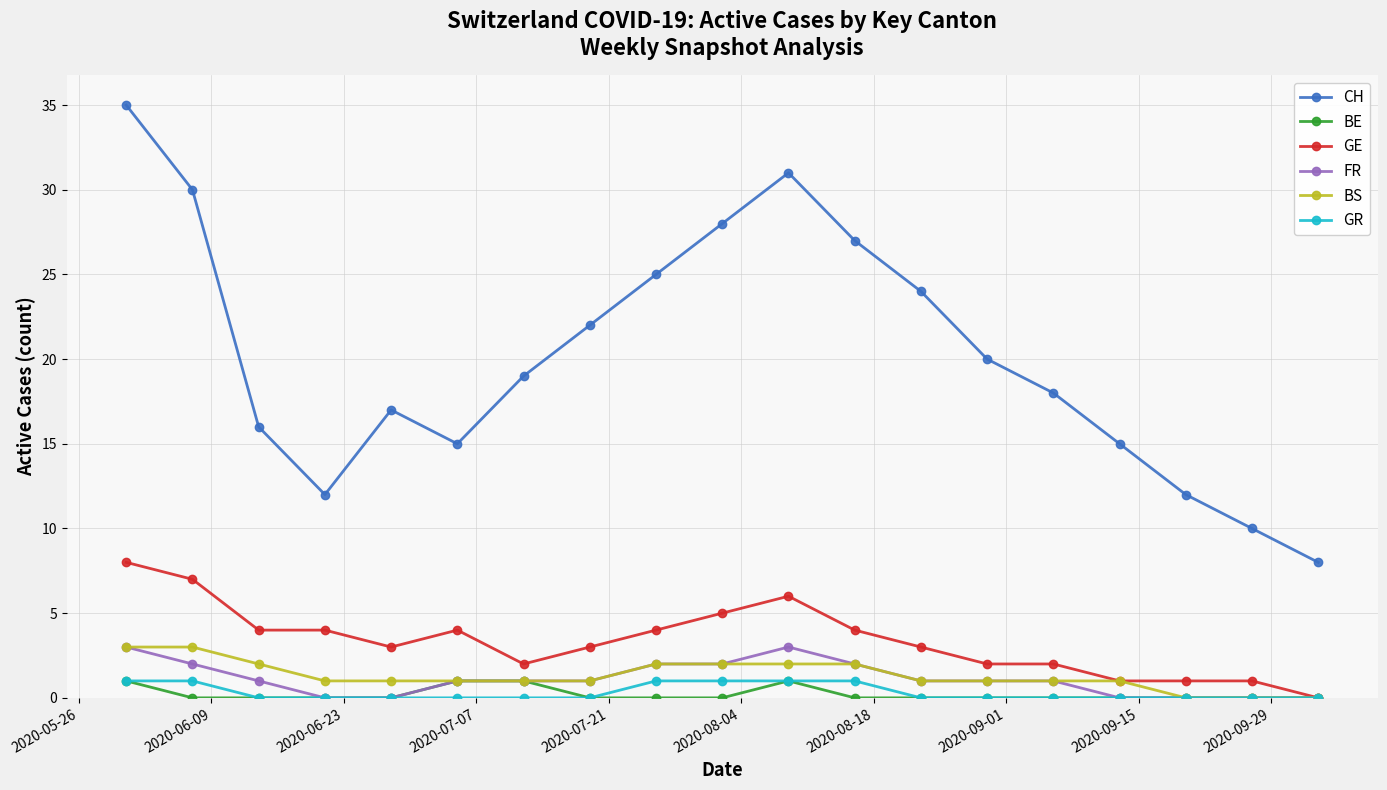

What is the difference between the second highest and minimum values in the GR series?

1